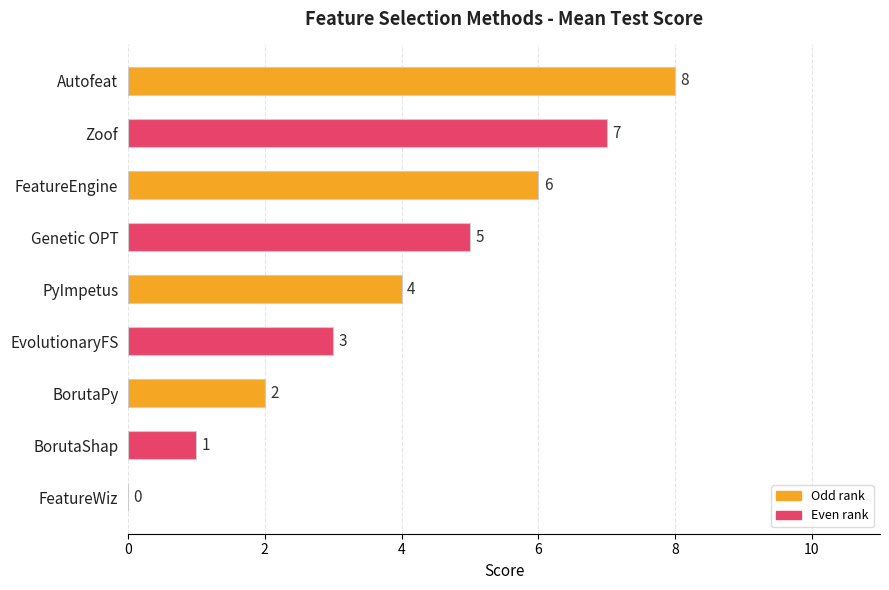

Does the chart contain stacked bars?

No